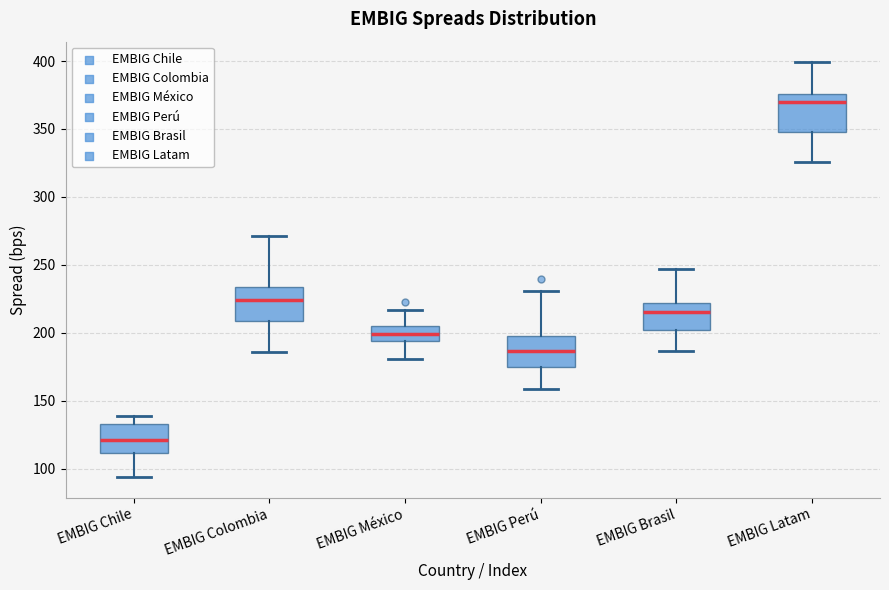

Reading left to right, transcribe this box plot: for each box, give where its median line is, the range the box spans, and where its two whiskers end, as read against the y-axis. The values are not printed on the chart, so give them approximately, as read against the axis.

EMBIG Chile: median 120, box 110 to 135, whiskers 95 to 140
EMBIG Colombia: median 225, box 210 to 235, whiskers 185 to 270
EMBIG México: median 200, box 195 to 205, whiskers 180 to 215
EMBIG Perú: median 185, box 175 to 200, whiskers 160 to 230
EMBIG Brasil: median 215, box 200 to 220, whiskers 185 to 245
EMBIG Latam: median 370, box 350 to 375, whiskers 325 to 400